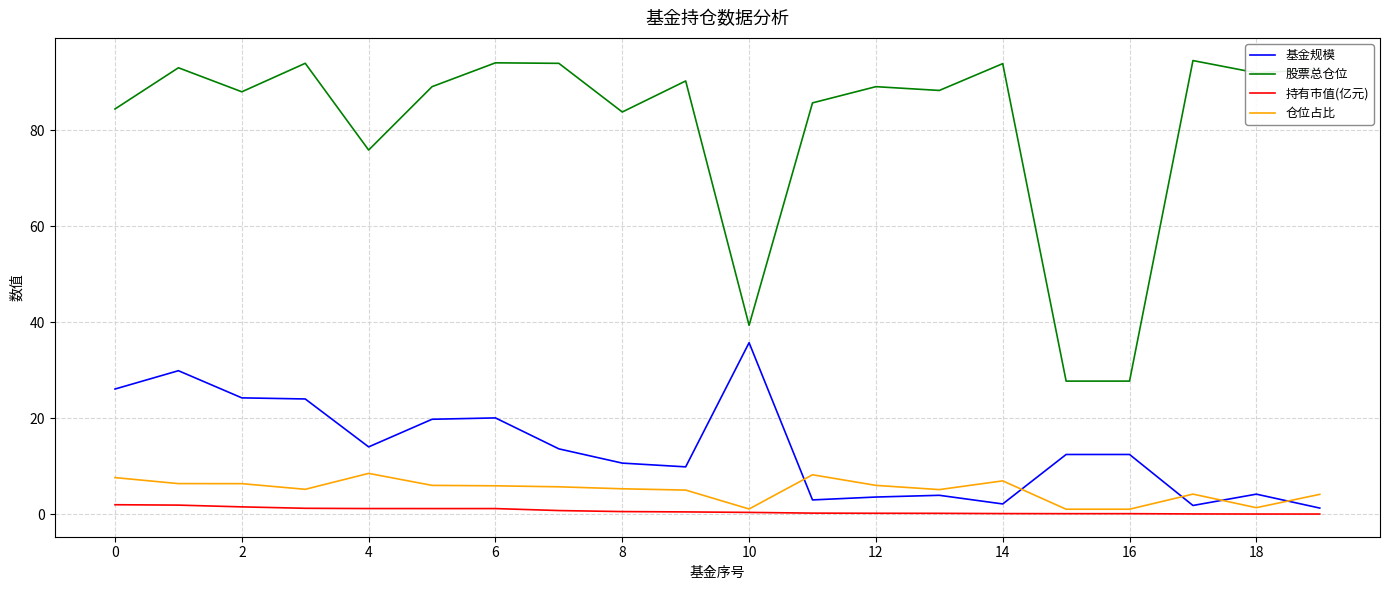

Which series has the widest spread of values?

股票总仓位